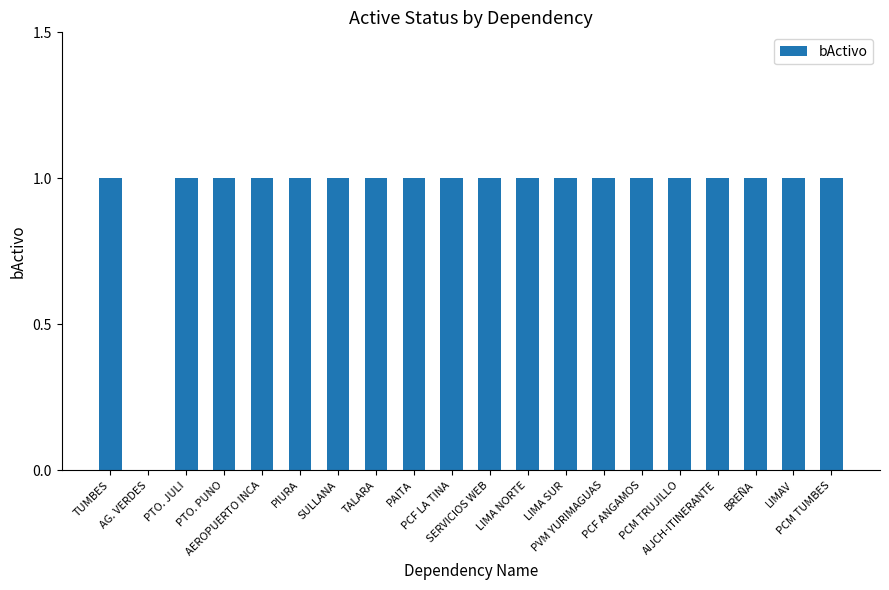

Reading right to left, extract all data points from this chart.

PCM TUMBES=1	LIMAV=1	BREÑA=1	AIJCH-ITINERANTE=1	PCM TRUJILLO=1	PCF ANGAMOS=1	PVM YURIMAGUAS=1	LIMA SUR=1	LIMA NORTE=1	SERVICIOS WEB=1	PCF LA TINA=1	PAITA=1	TALARA=1	SULLANA=1	PIURA=1	AEROPUERTO INCA=1	PTO. PUNO=1	PTO. JULI=1	AG. VERDES=0	TUMBES=1